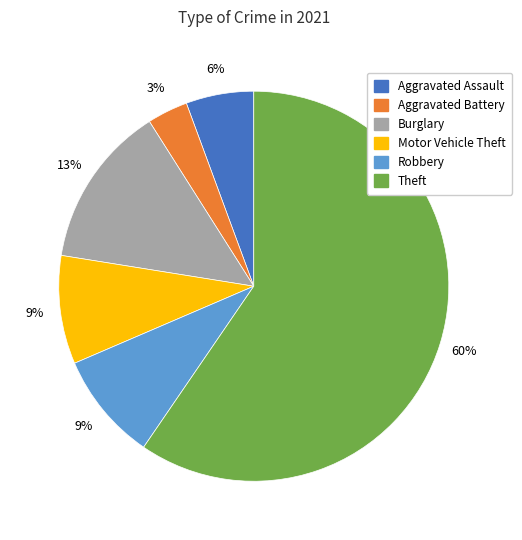

Does any single category account for the majority?

Yes